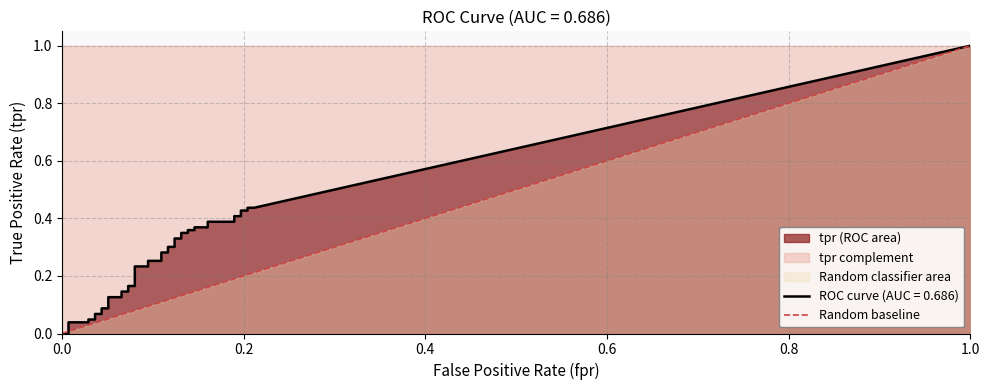

The chart shows a value of 2 at 1.0. True or false?

False